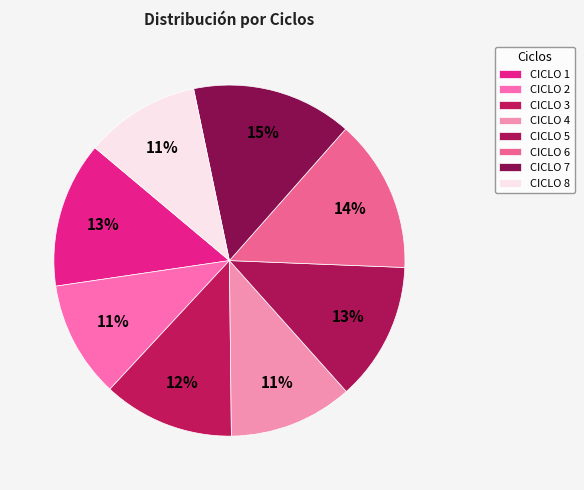

How many slices are in this pie chart?

8